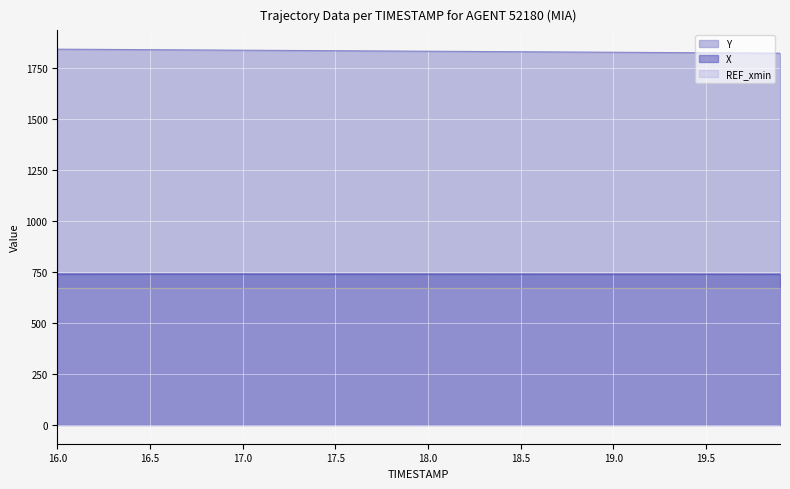

How many values in the Y series exceed 1832?

20